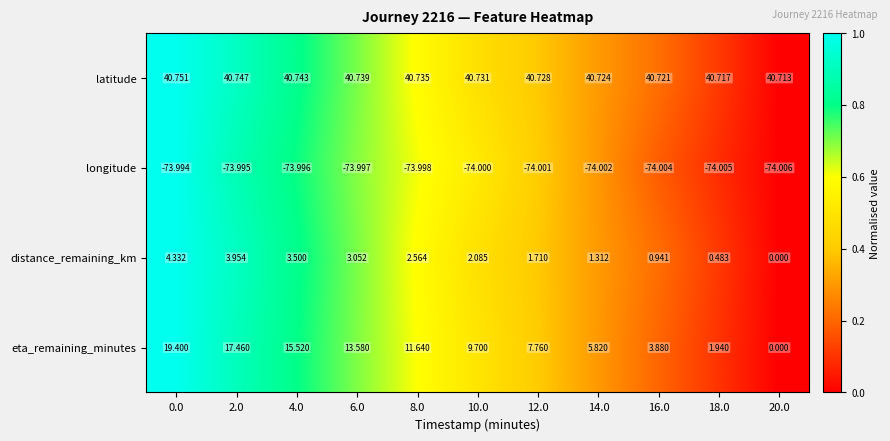

Which label corresponds to the smallest value in the chart?

20.0